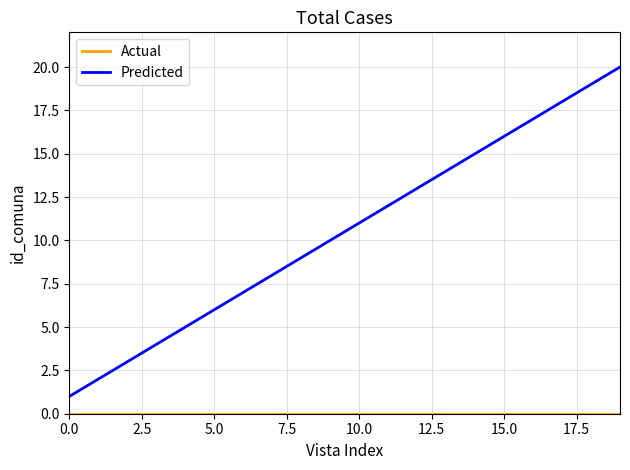

What is the difference between the maximum and minimum values in the Predicted series?

19